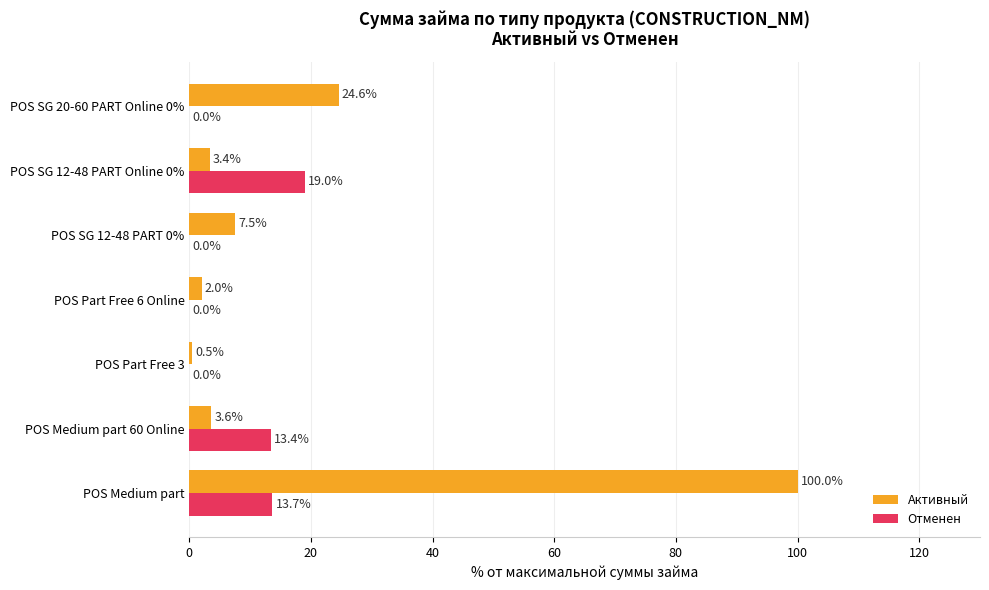

Between POS Part Free 3 and POS SG 12-48 PART Online 0%, which series saw the biggest shift?

Отменен